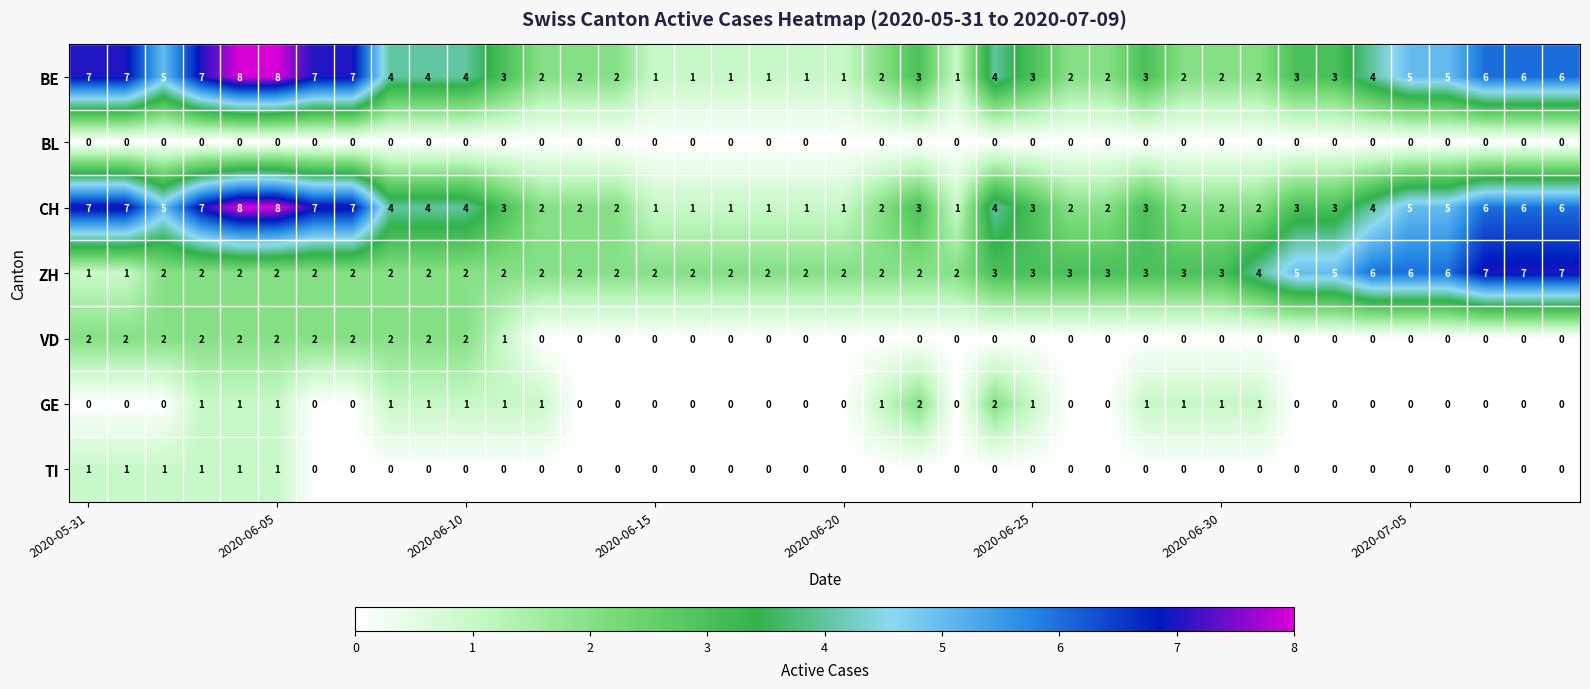

How many CH values are between 2 and 6?

26